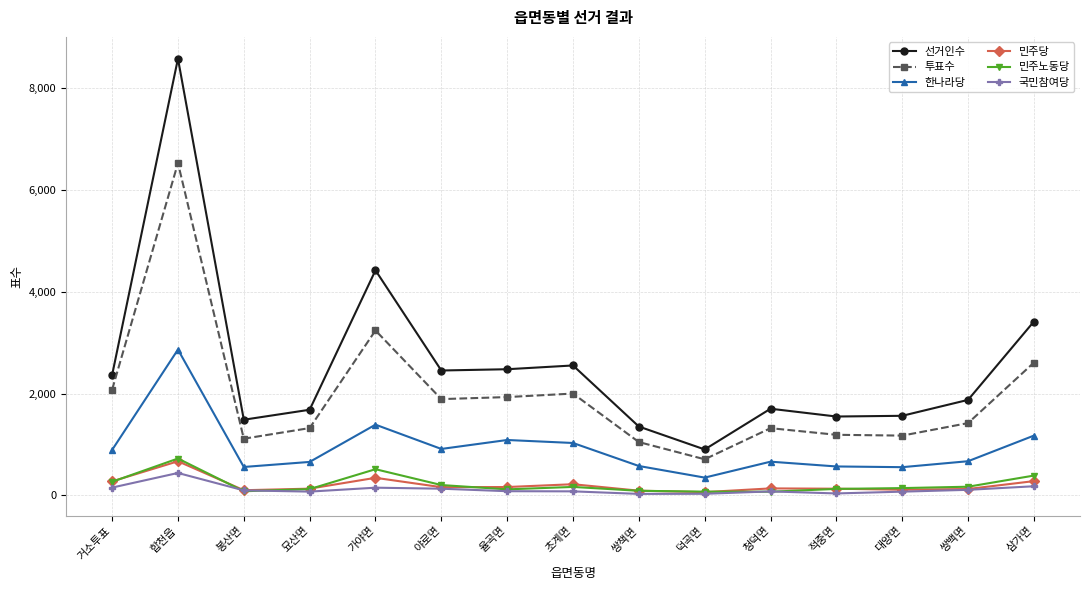

At which category is the sum across all series the highest?

합천읍